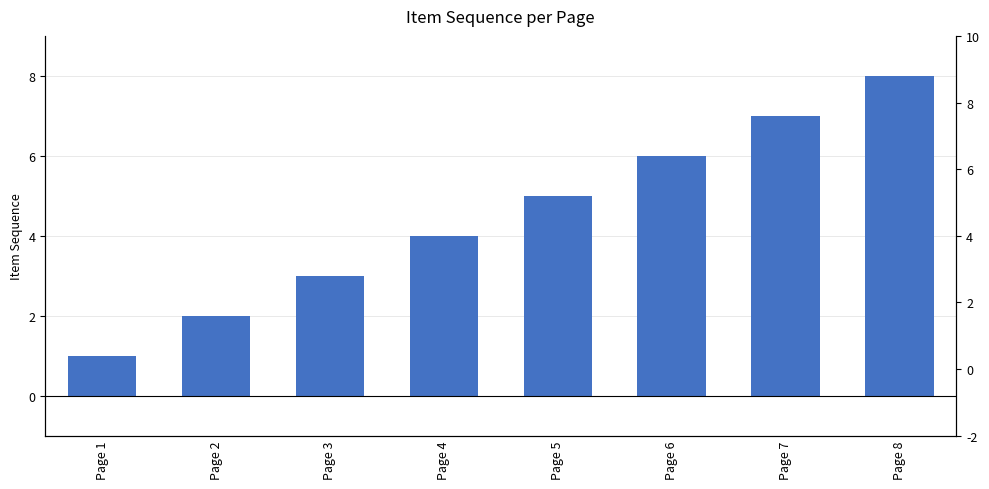

What is the value of the 5th bar from the left?

5